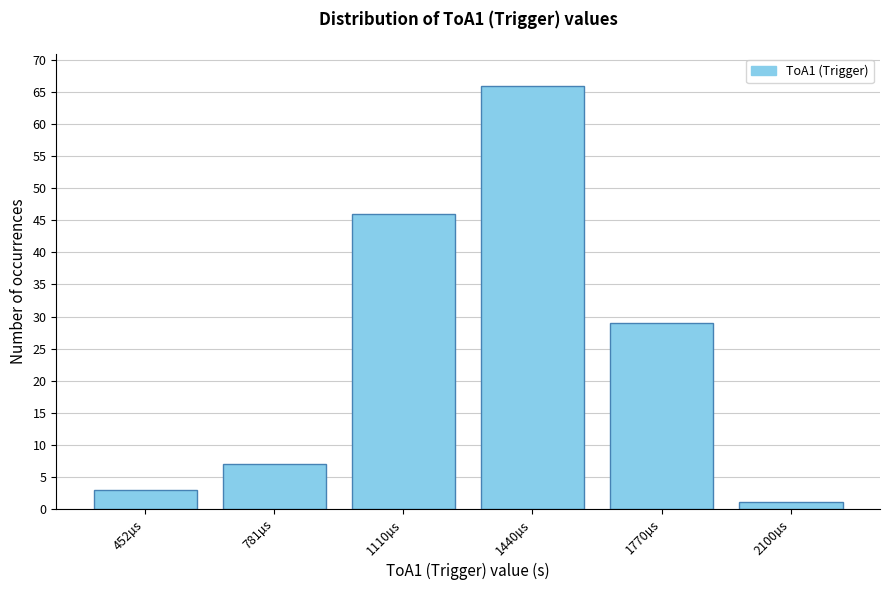

Reading left to right, extract all data points from this chart.

3	7	46	66	29	1